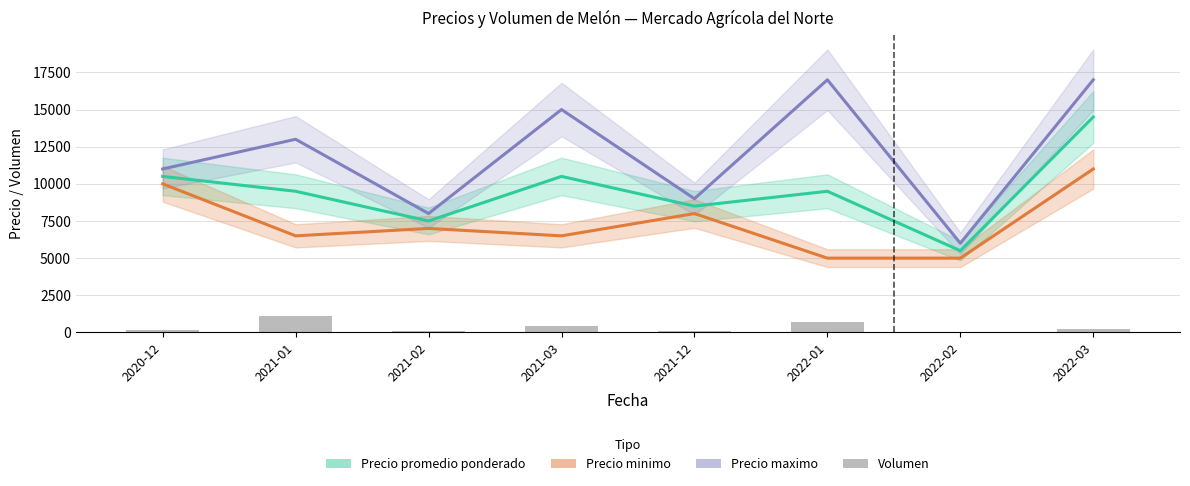

What is the value of the Precio maximo bar at the 7th from the left?

6000